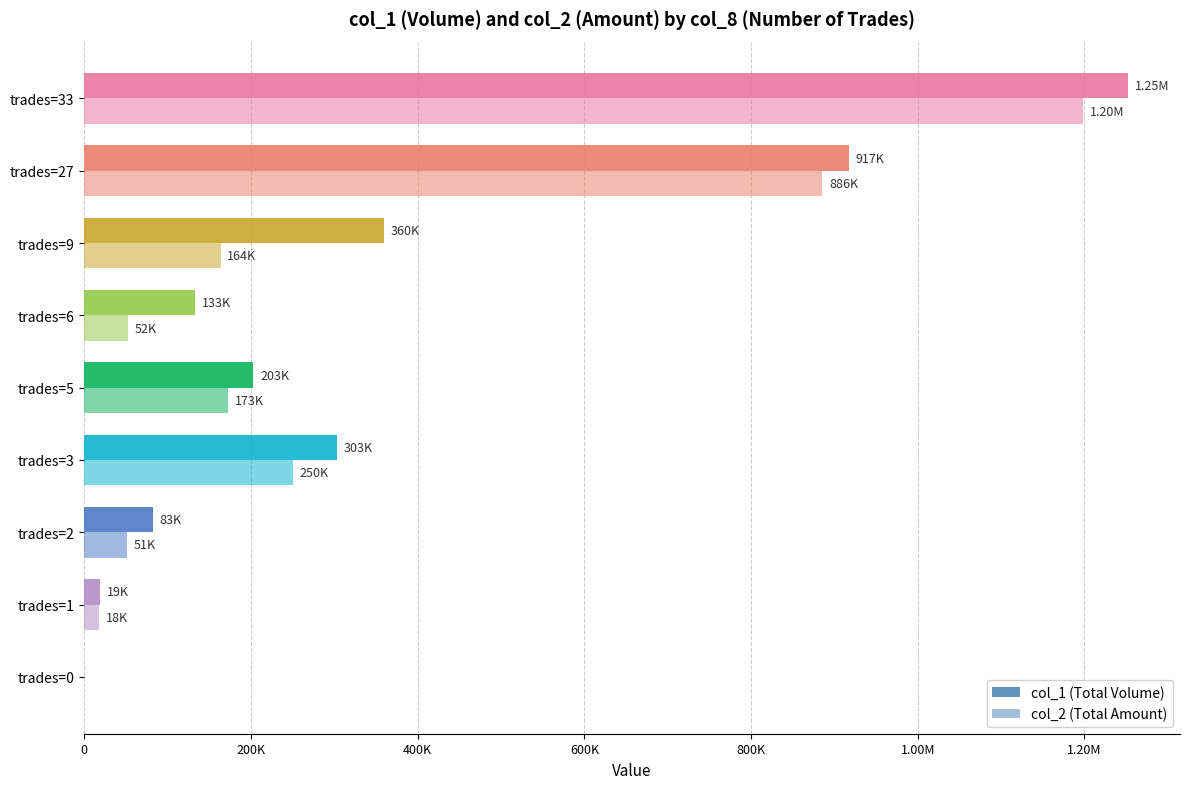

What is the value of the col_2 (Total Amount) bar at the 8th from the left?

885540